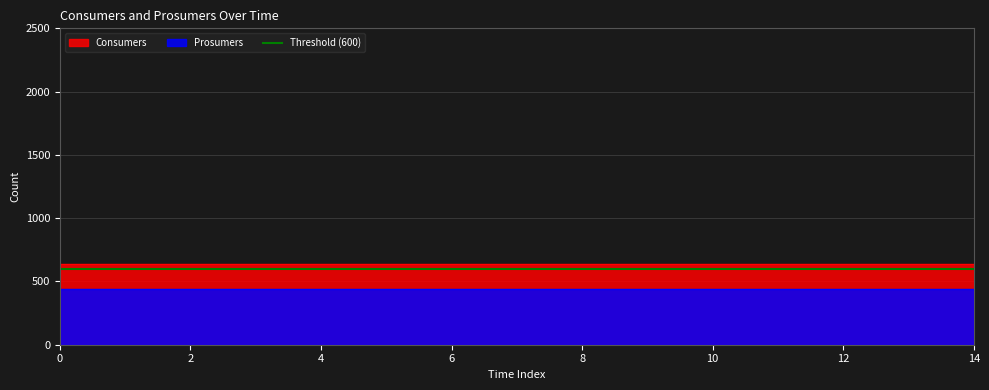

True or false: Consumers has more than 0 points higher than both neighbors.

False